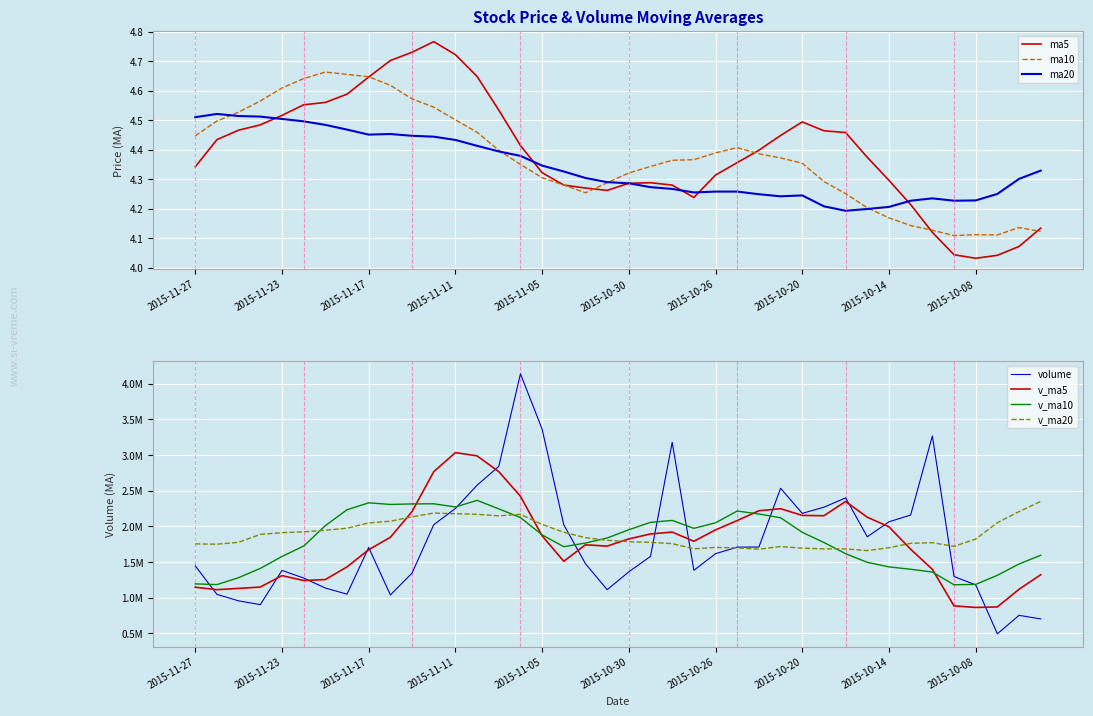

Count the number of categories in the chart.

40